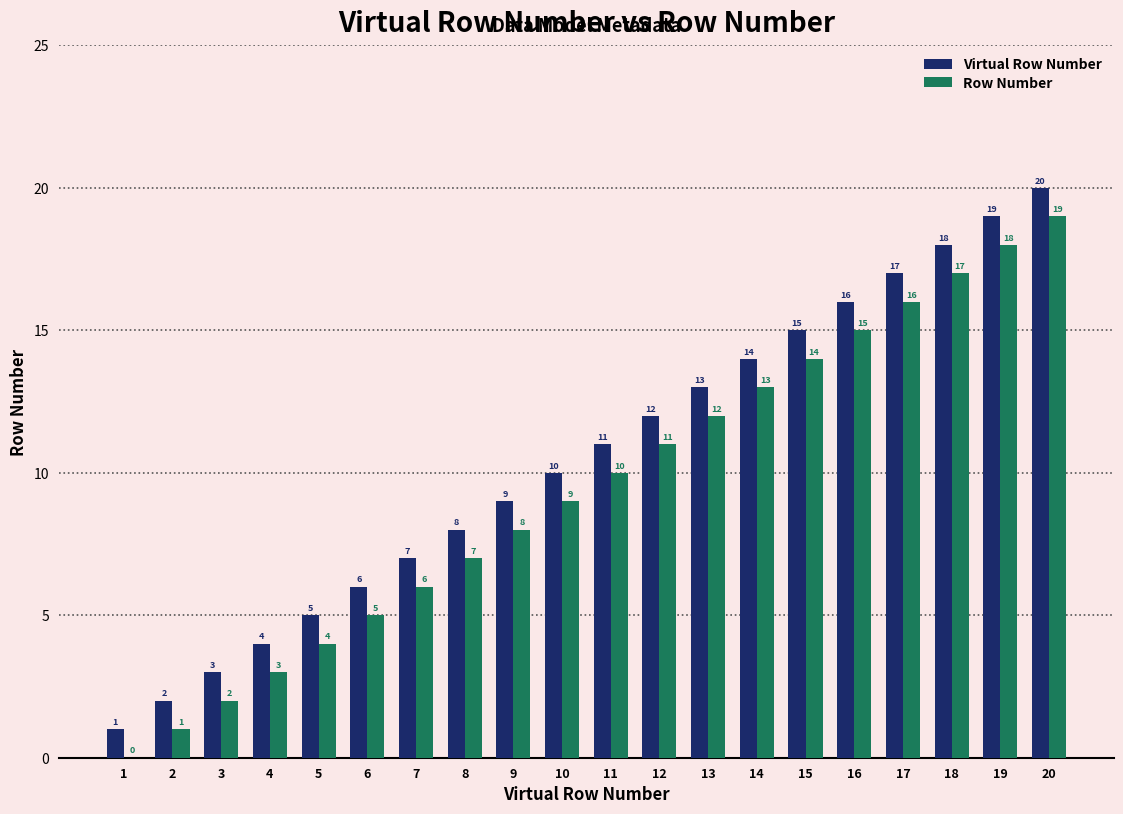

What is the maximum value shown in the chart?

20